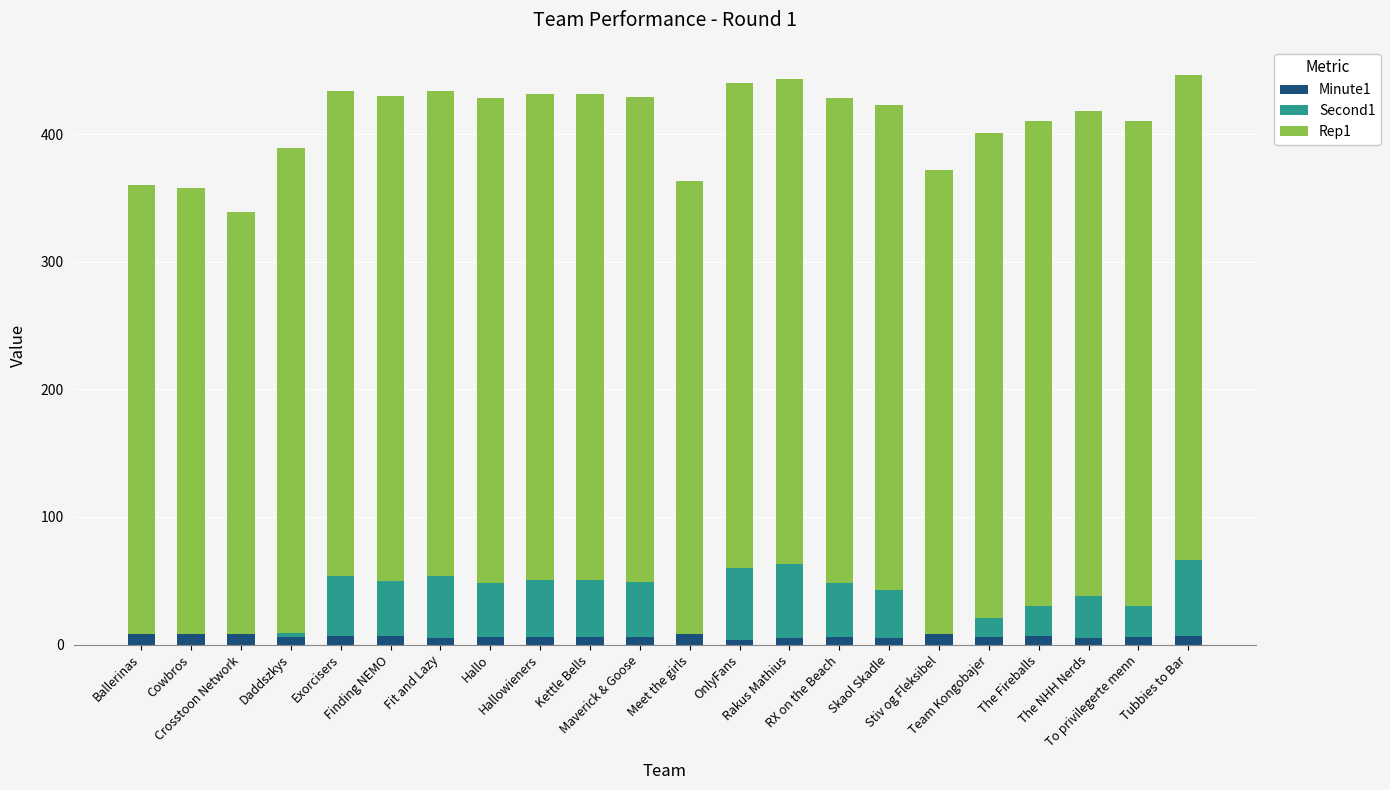

What is the sum of the Rep1 values at OnlyFans and Meet the girls?

735